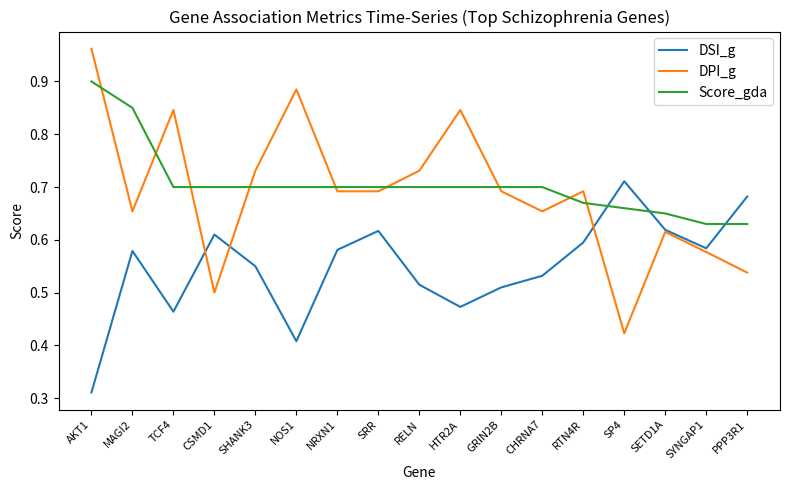

Which series has the largest total across all categories?

Score_gda